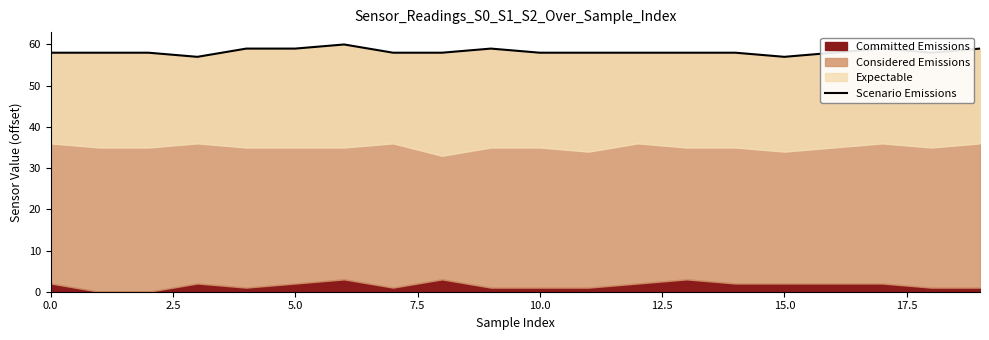

What is the difference between the maximum and minimum values?

3